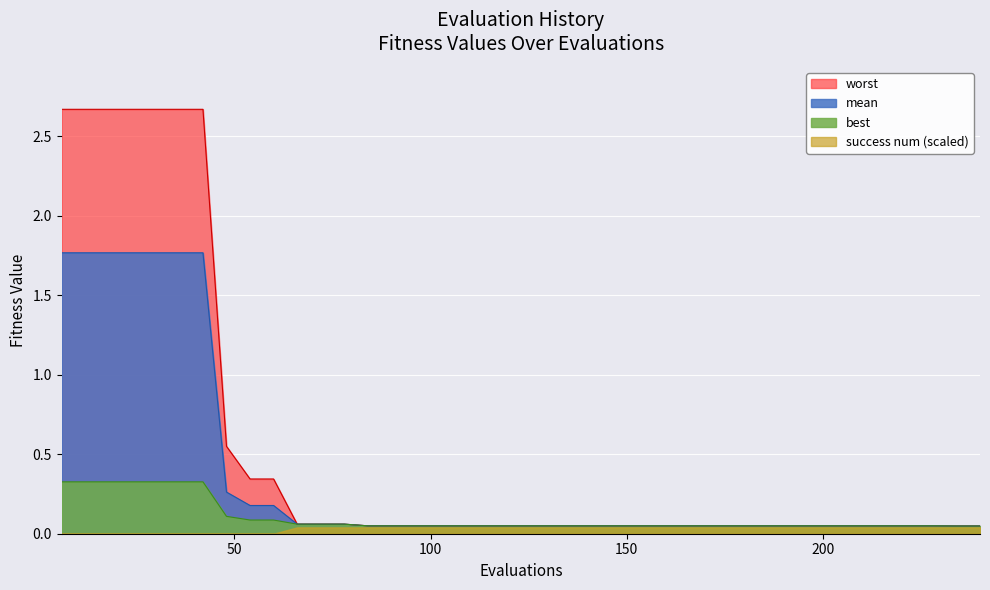

Which series has the widest spread of values?

worst